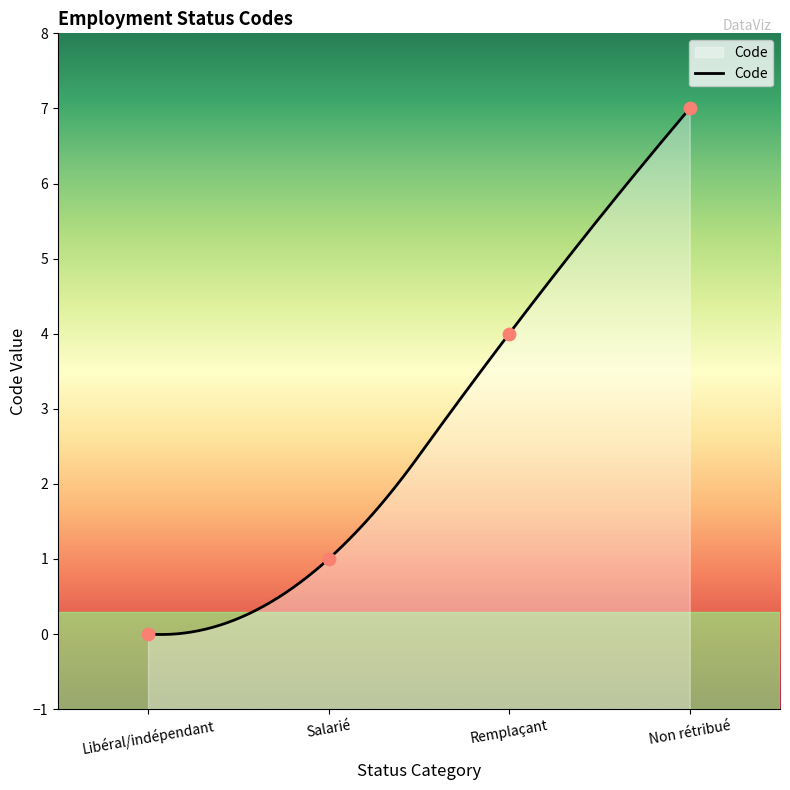

Which has a higher value, Remplaçant or Non rétribué?

Non rétribué